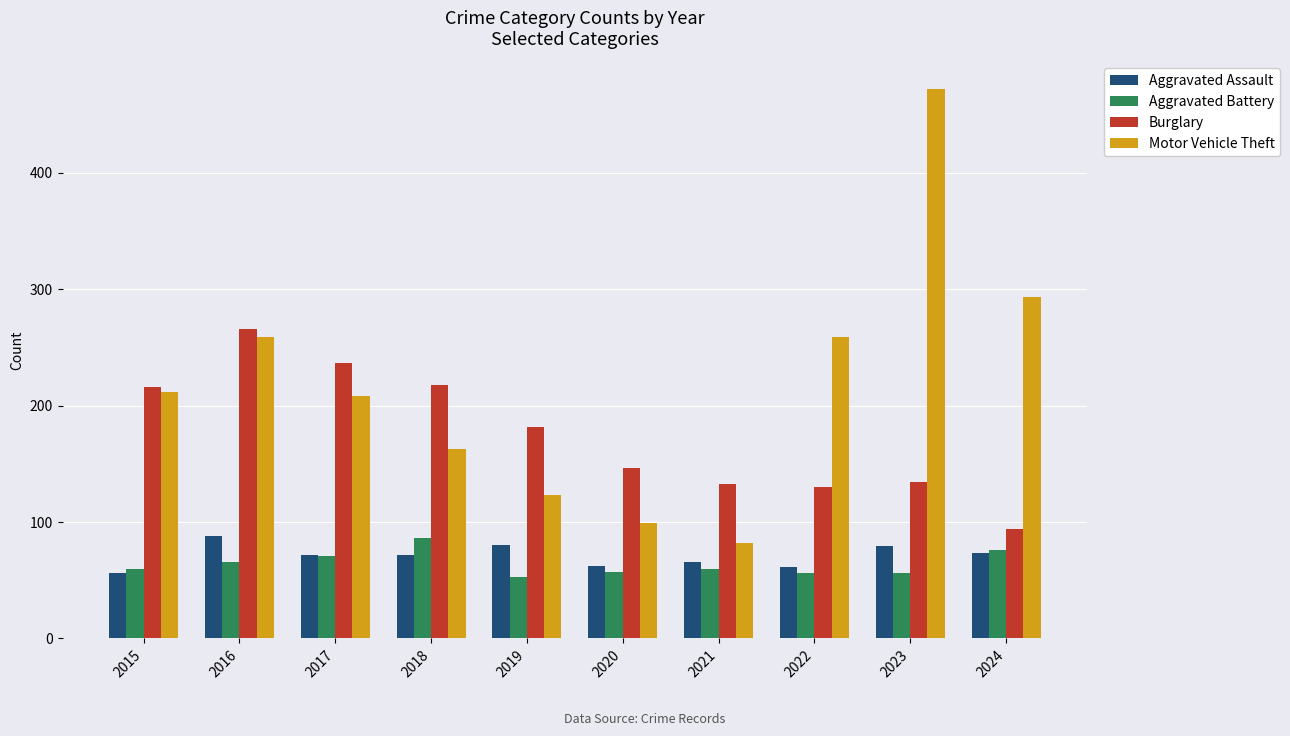

What is the smallest value displayed?

53